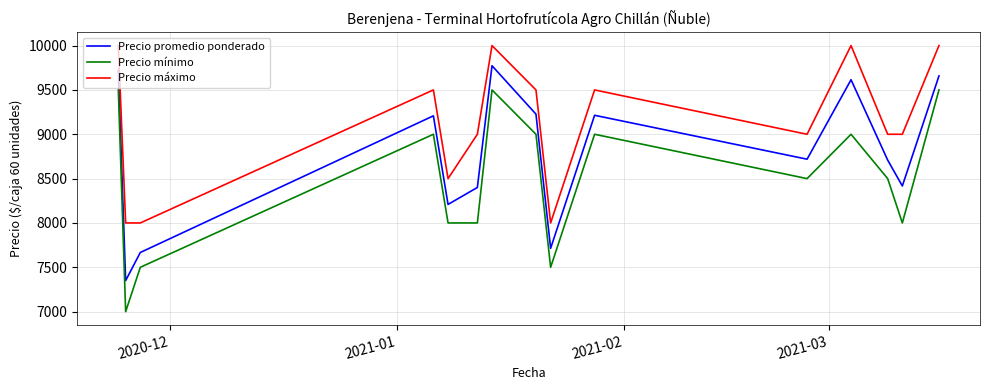

How many values in the Precio promedio ponderado series are below 8719?

7